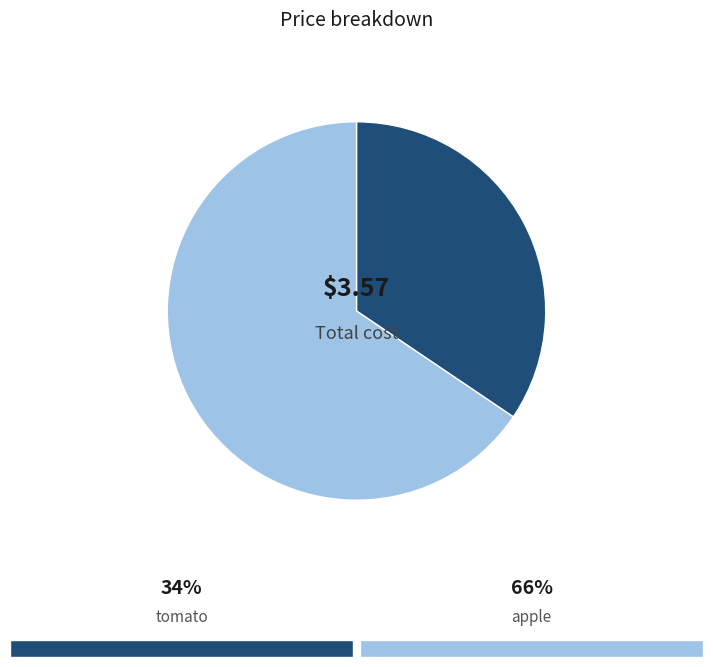

Is there any slice that represents more than half of the pie?

Yes